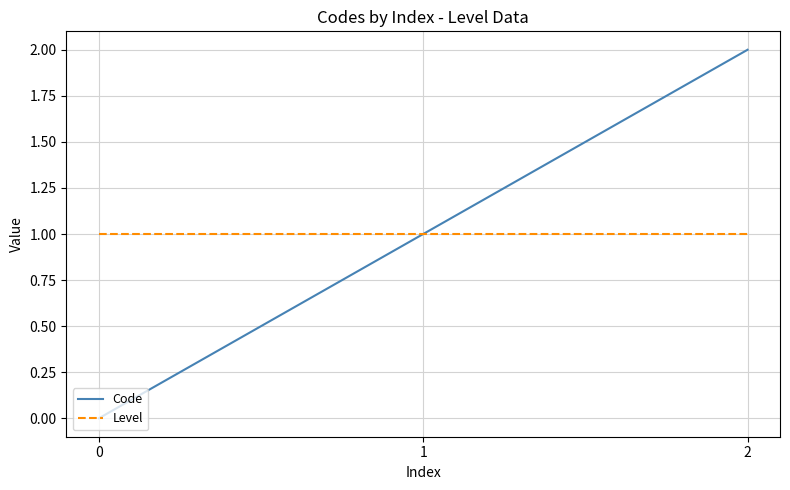

Count the number of categories in the chart.

3